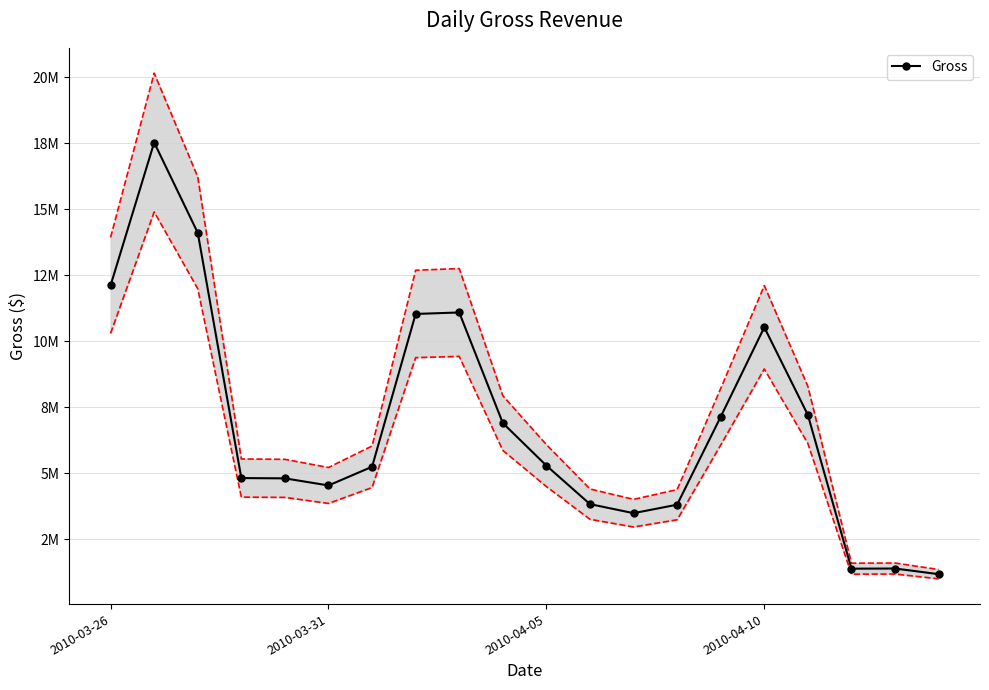

Reading left to right, list all the values displayed in this chart.

12111766	17519363	14101190	4814037	4803028	4534374	5242114	11028592	11084274	6897178	5286039	3827722	3485110	3806116	7134315	10523320	7205900	1383418	1388913	1176225